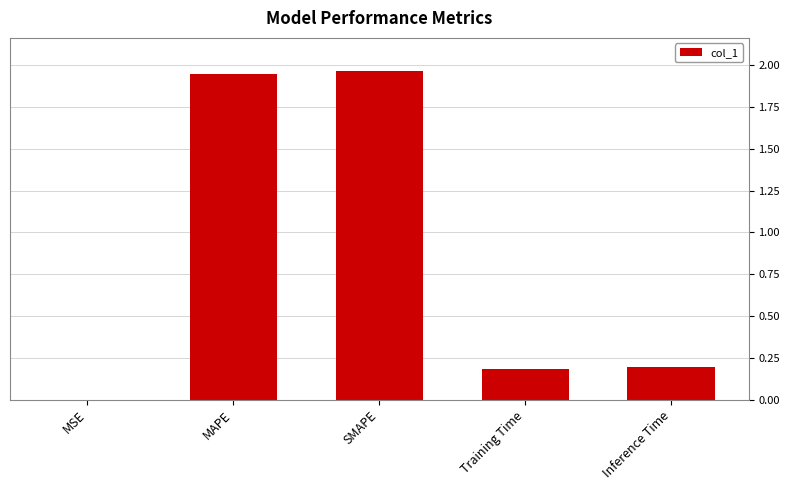

What is the sum of all values?

4.3